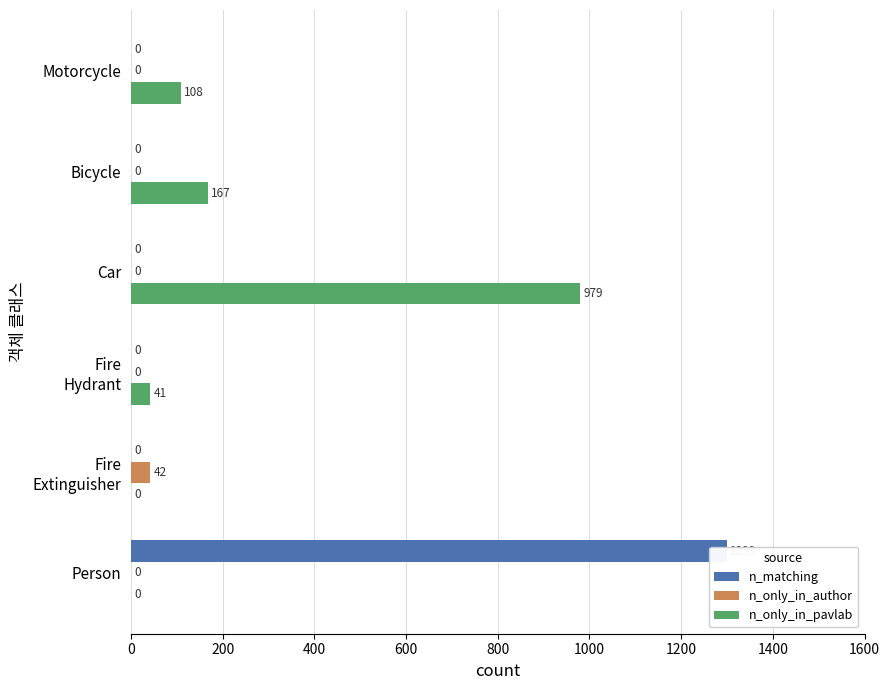

What are all the series names shown in the legend?

n_matching, n_only_in_author, n_only_in_pavlab